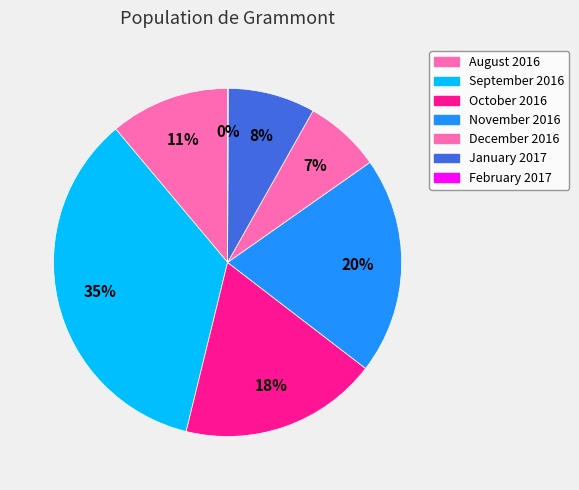

Approximately how many times larger is the value at August 2016 compared to September 2016?

0.3